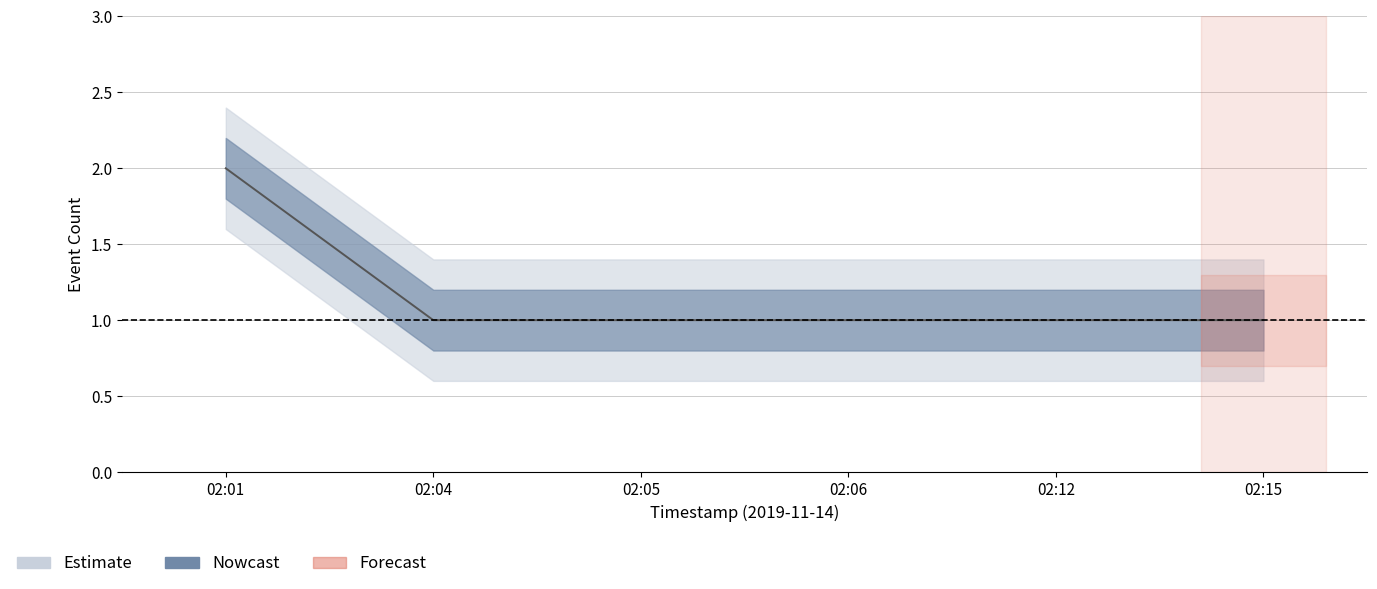

Which has a higher value, 2019-11-14 02:12:00 or 2019-11-14 02:15:00?

2019-11-14 02:12:00